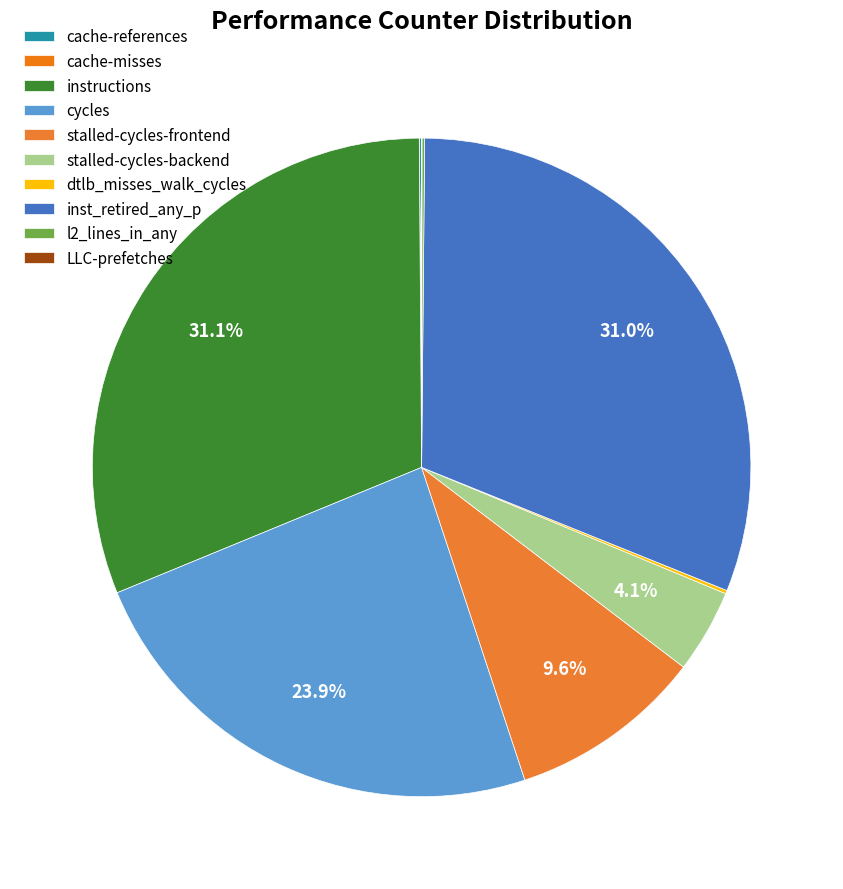

True or false: inst_retired_any_p accounts for 42% of the total.

False